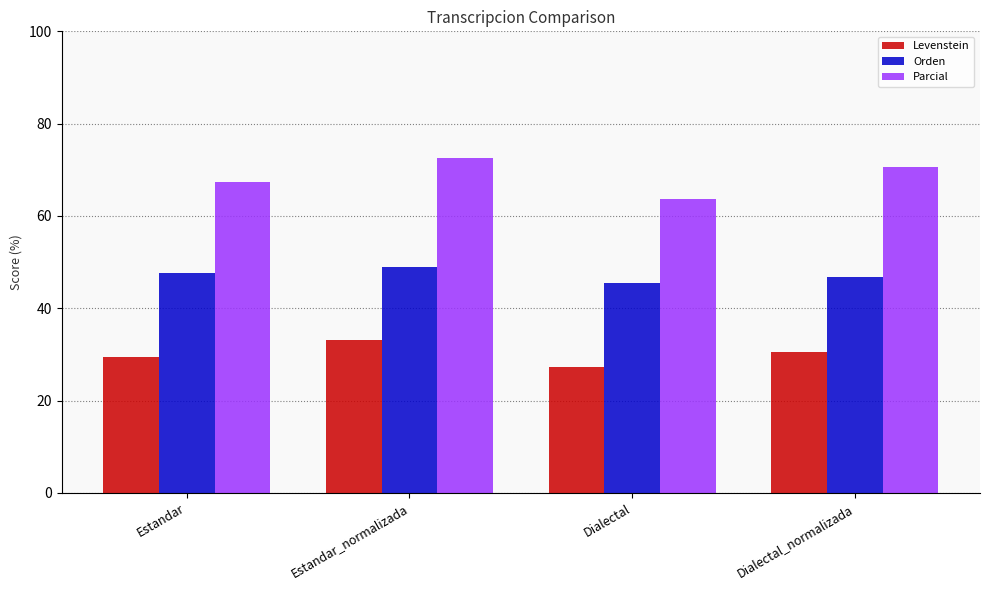

Which series changed the most between Estandar and Dialectal?

Parcial